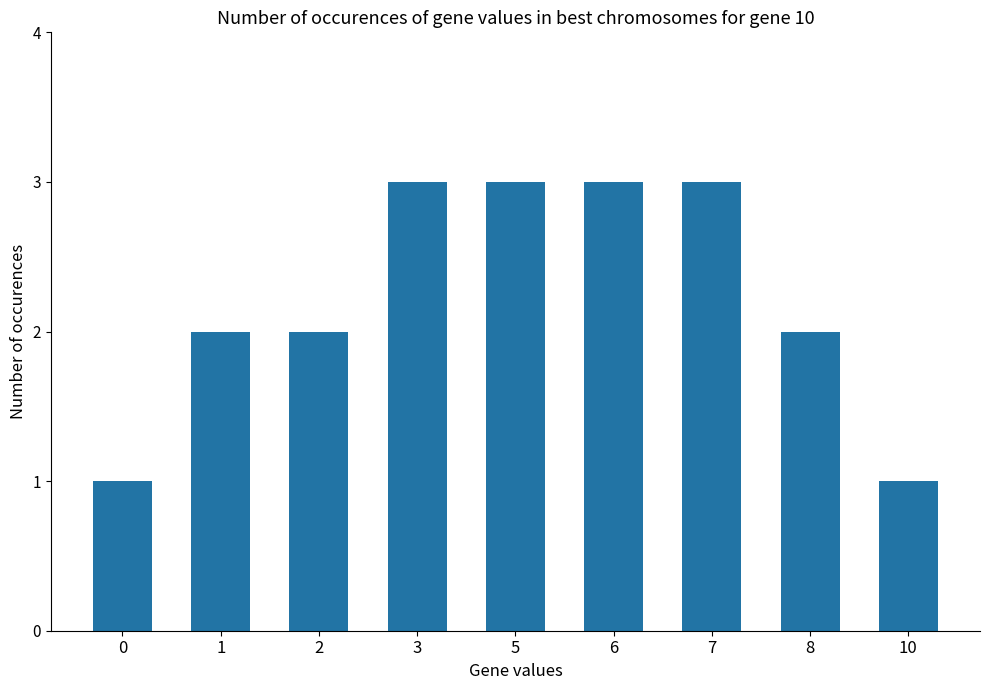

What is the difference between the maximum and minimum values?

2